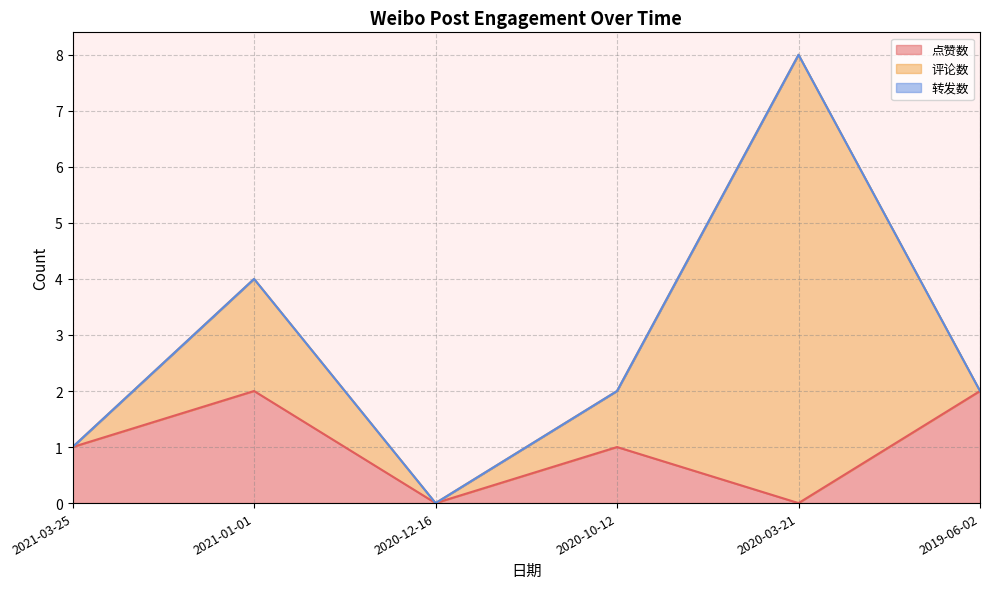

How many lines are shown in the chart?

3